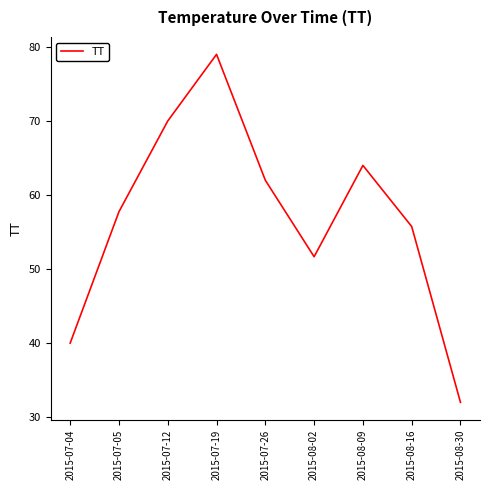

At which category does the chart reach its peak across all series?

2015-07-19